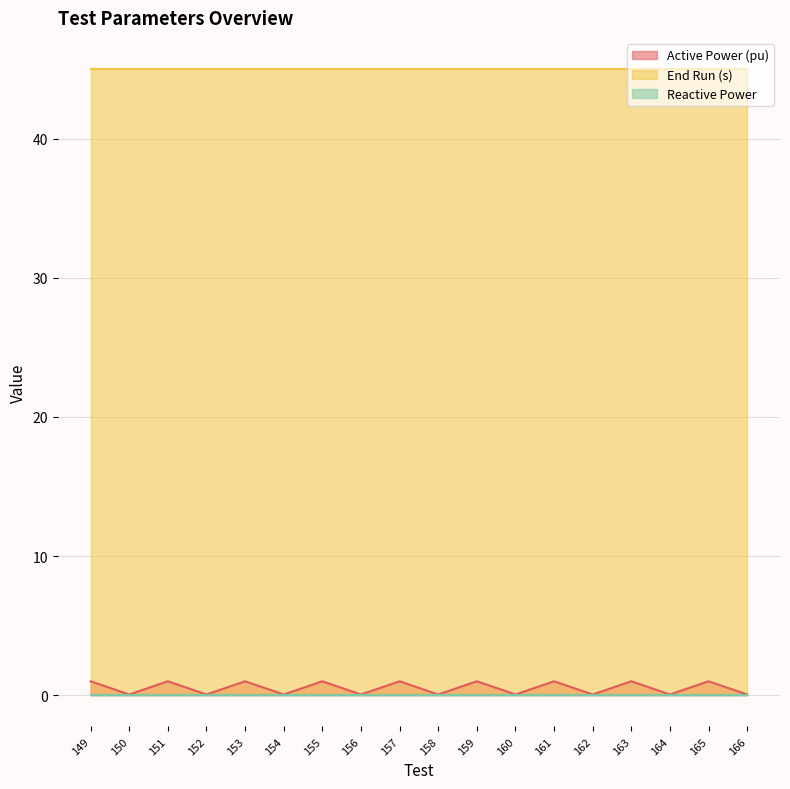

At which category does Active Power (pu) reach its first local peak?

151